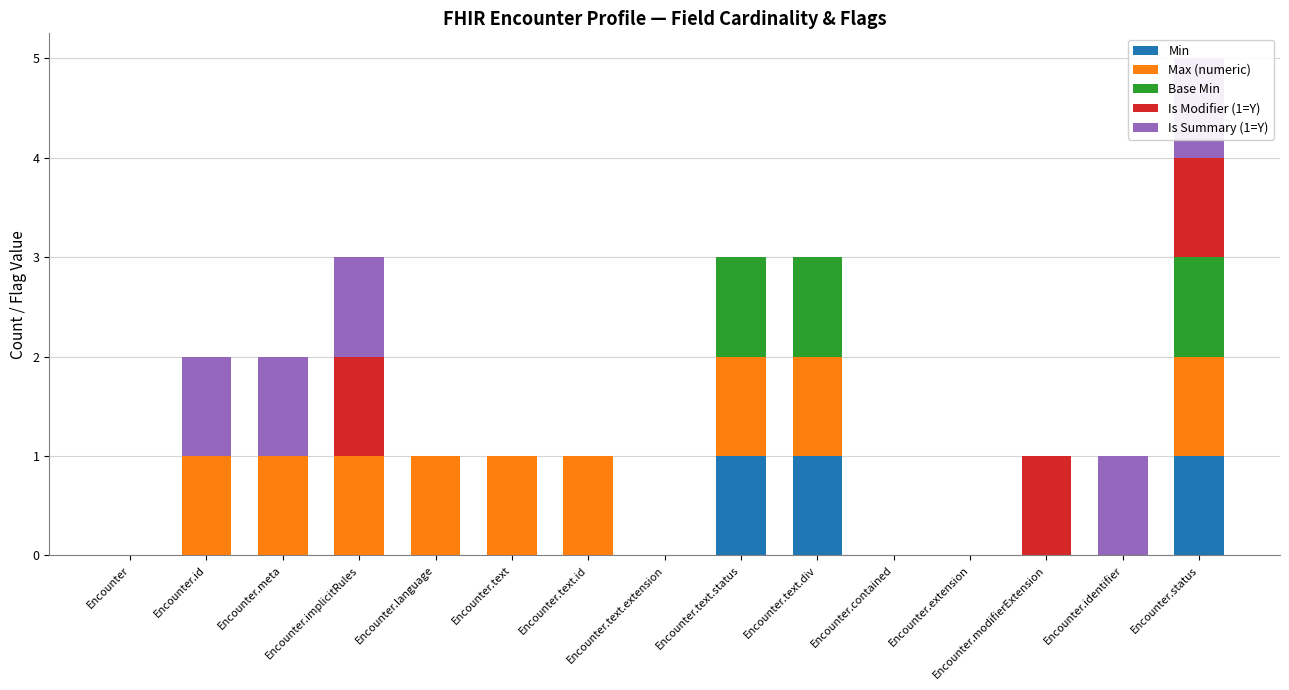

At how many categories does at least one series exceed 0?

11